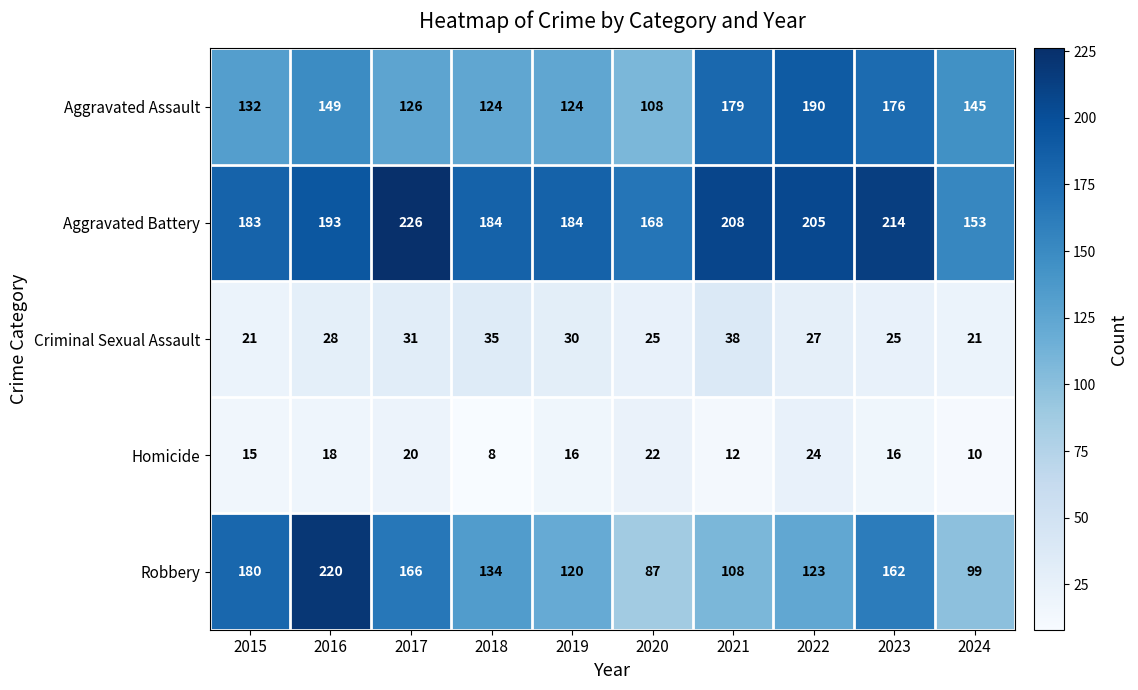

Which series has the largest total across all categories?

Aggravated Battery